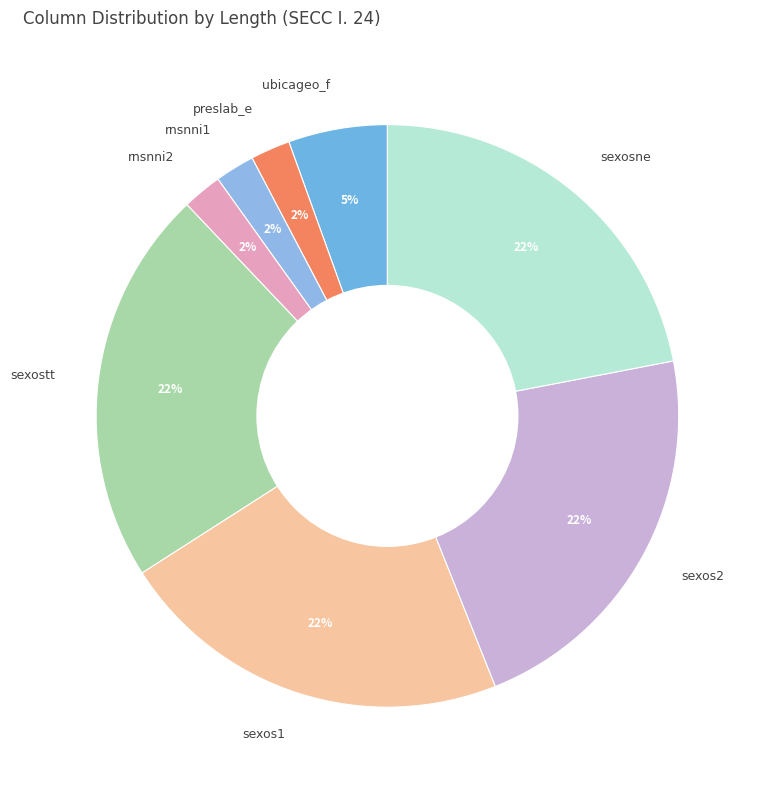

Is the sum of sexos1 and preslab_e greater than half?

No